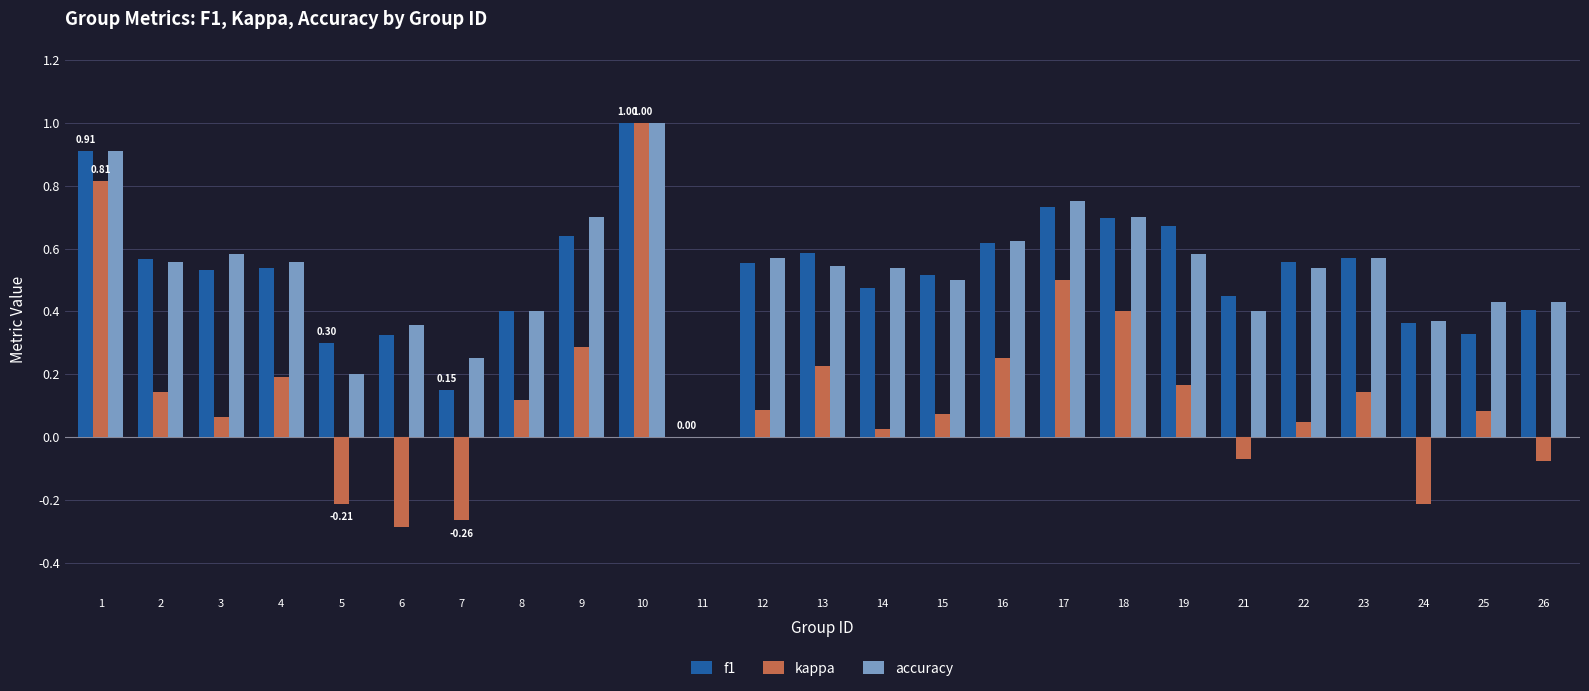

What is the total value across all series at 13?

1.4